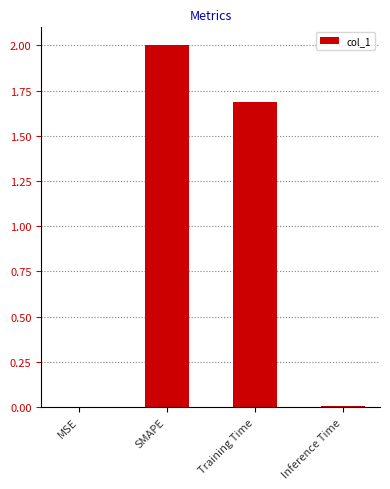

What is the change in value from SMAPE to Training Time?

-0.3